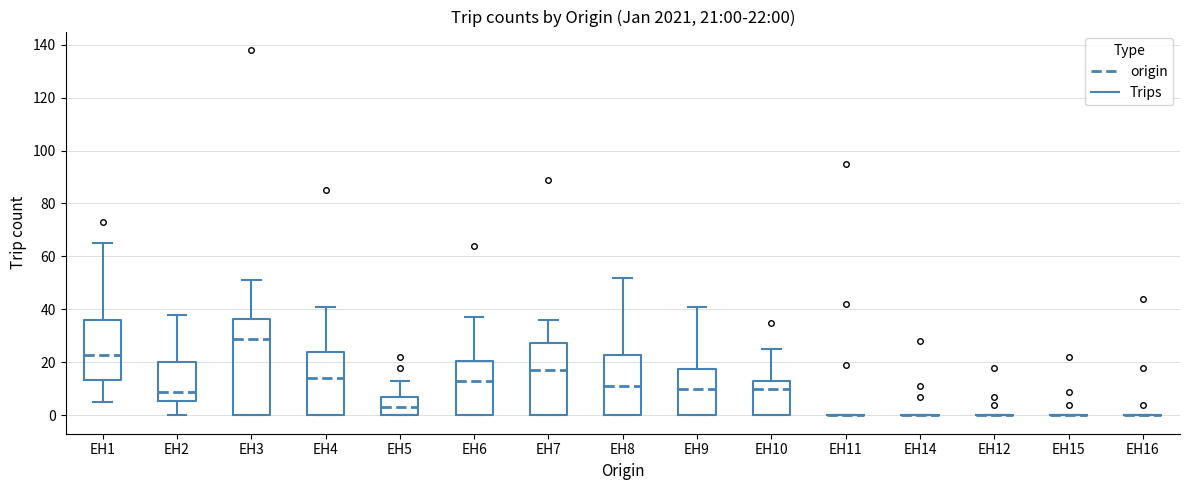

Which box is the tallest, from its lower edge to its upper edge?

EH3